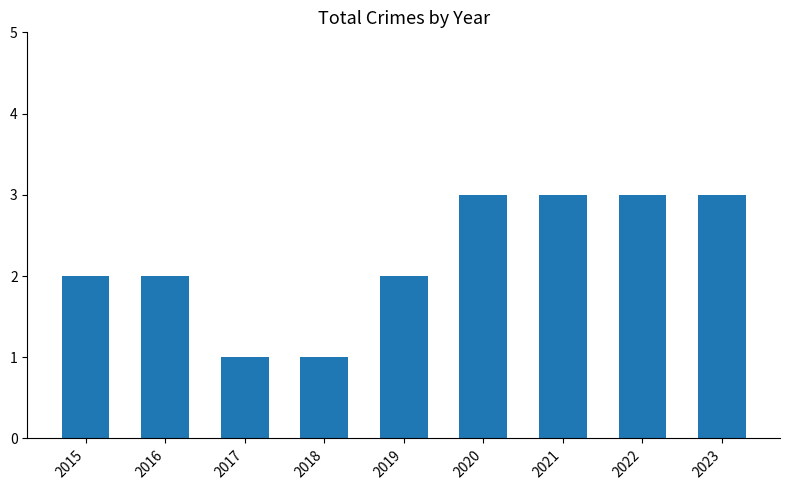

What is the difference between the maximum and second lowest values?

2